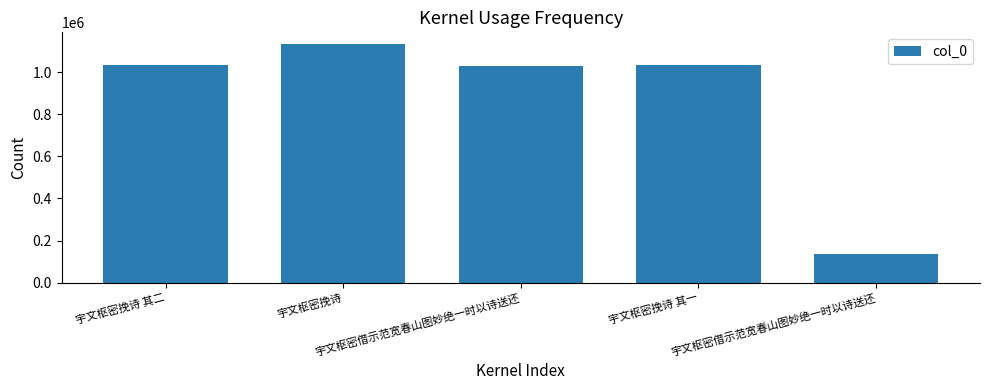

Rank the categories by value from lowest to highest.

宇文枢密借示范宽春山图妙绝一时以诗送还, 宇文枢密借示范宽春山图妙绝一时以诗送还, 宇文枢密挽诗 其二, 宇文枢密挽诗 其一, 宇文枢密挽诗